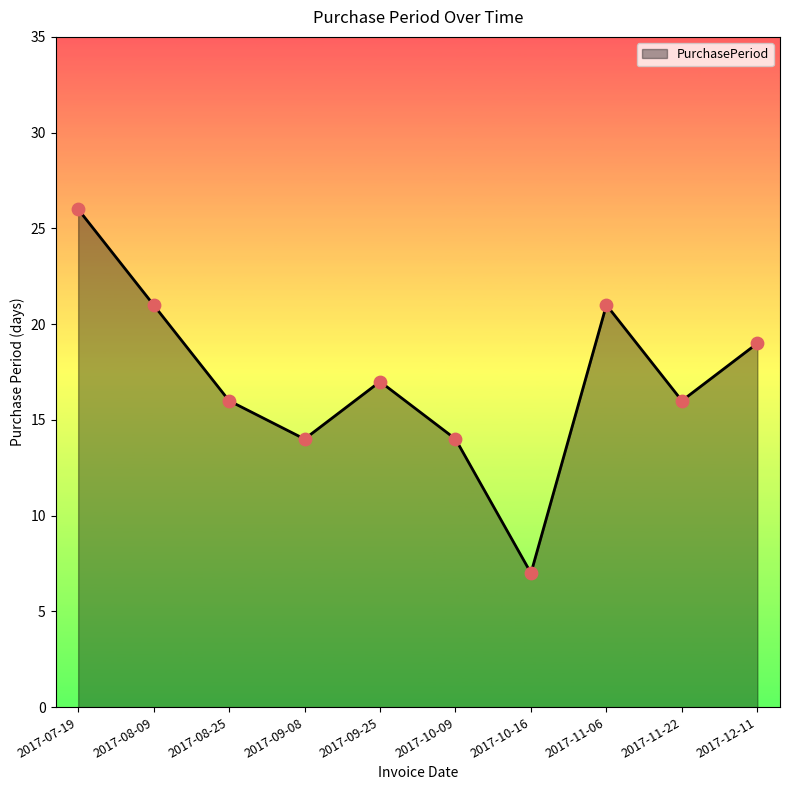

Between 2017-12-11 and 2017-09-08, which is larger?

2017-12-11